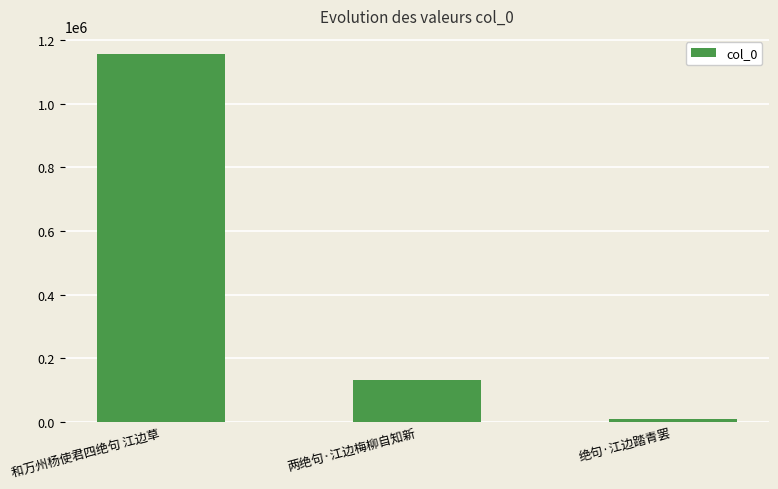

What value does the data have at 两绝句·江边梅柳自知新, to the nearest 50?

133200